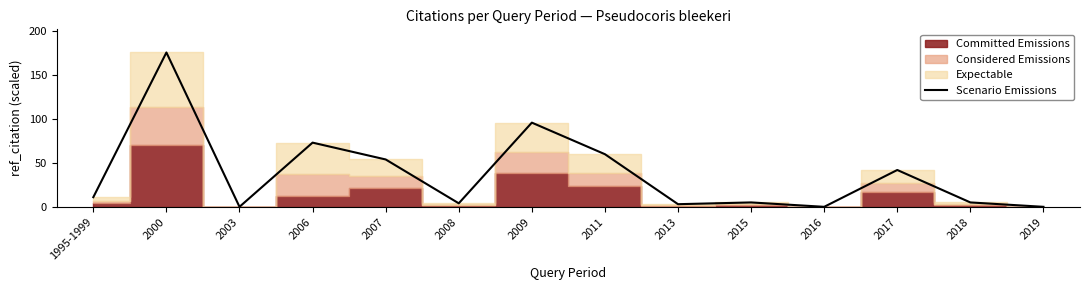

What is the sum of all values?

529.2